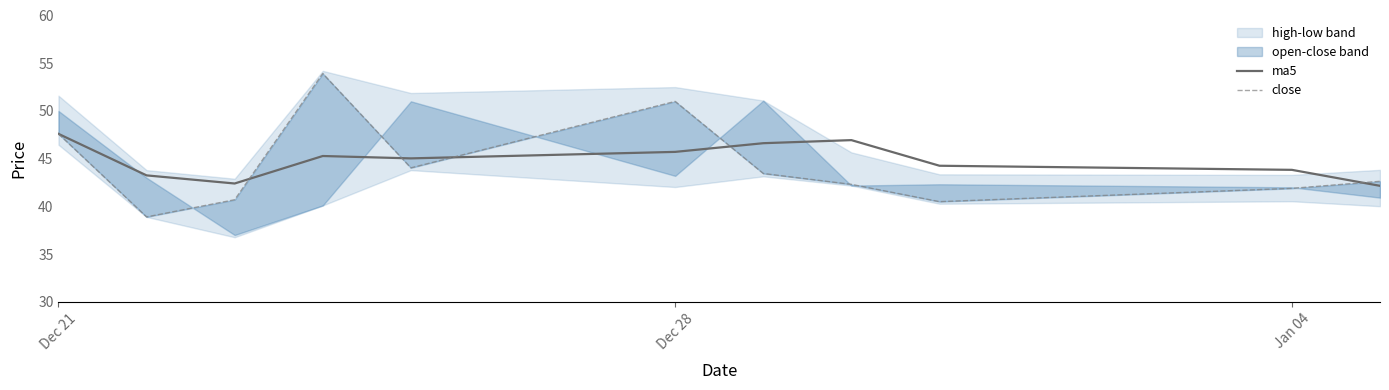

Reading left to right, transcribe all the data shown in this chart.

ma5: 47.6	43.2	42.4	45.3	45.0	45.7	46.6	46.9	44.3	43.8	42.2
close: 47.6	38.9	40.7	53.9	44.0	51.0	43.5	42.3	40.5	41.9	42.6